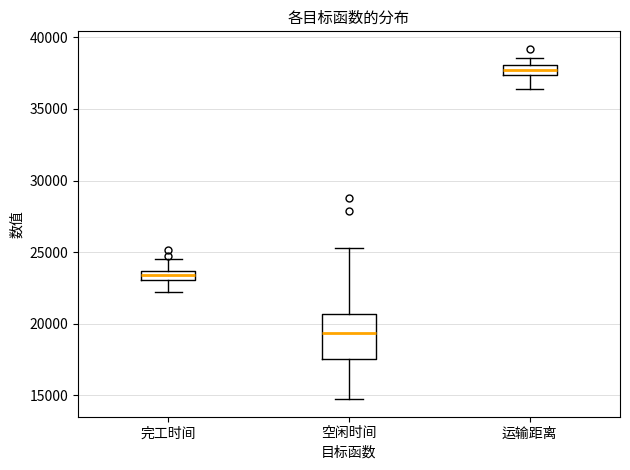

Which box has the lowest median line?

空闲时间